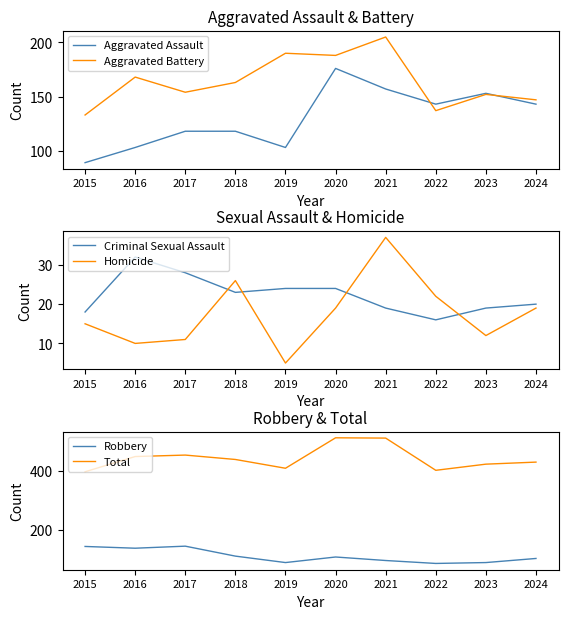

Which series has the largest range (max minus min)?

Total